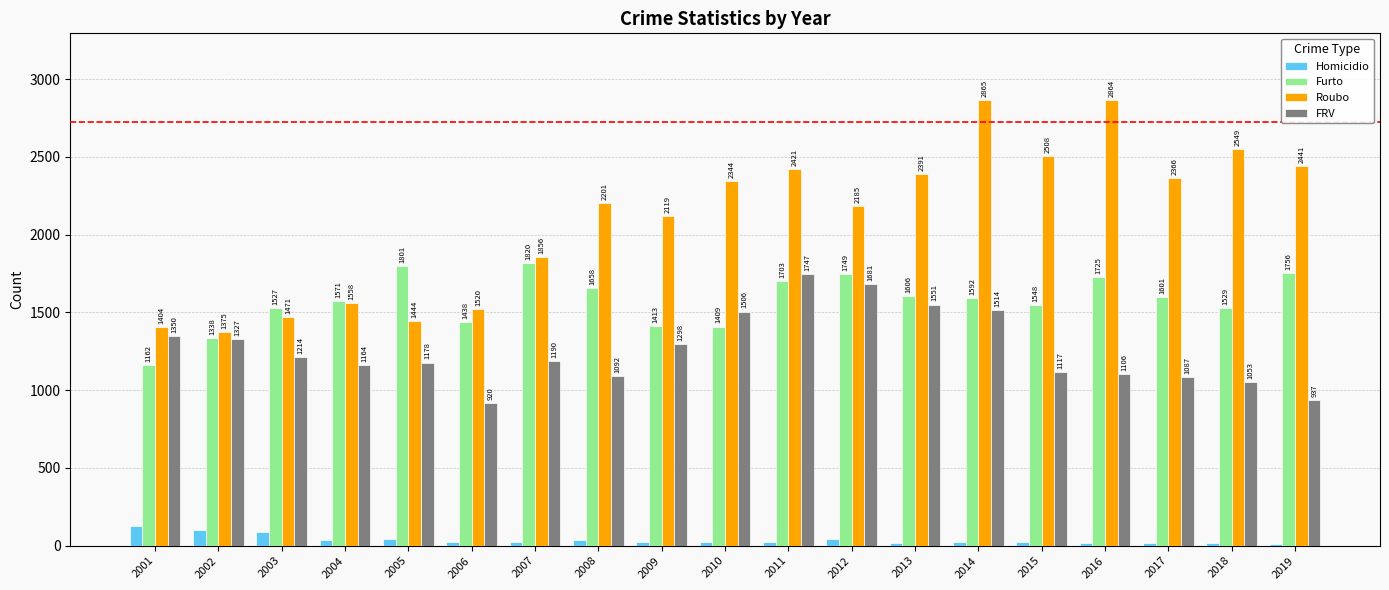

List the series in order of their peak value, highest first.

Roubo, Furto, FRV, Homicidio